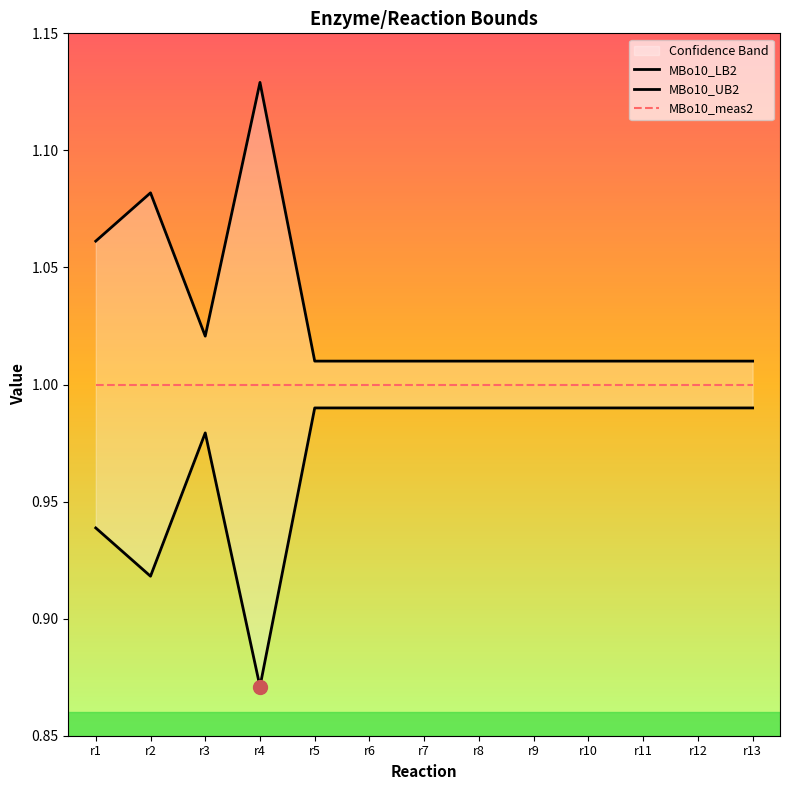

Read the MBo10_UB2 value at r3.

1.0